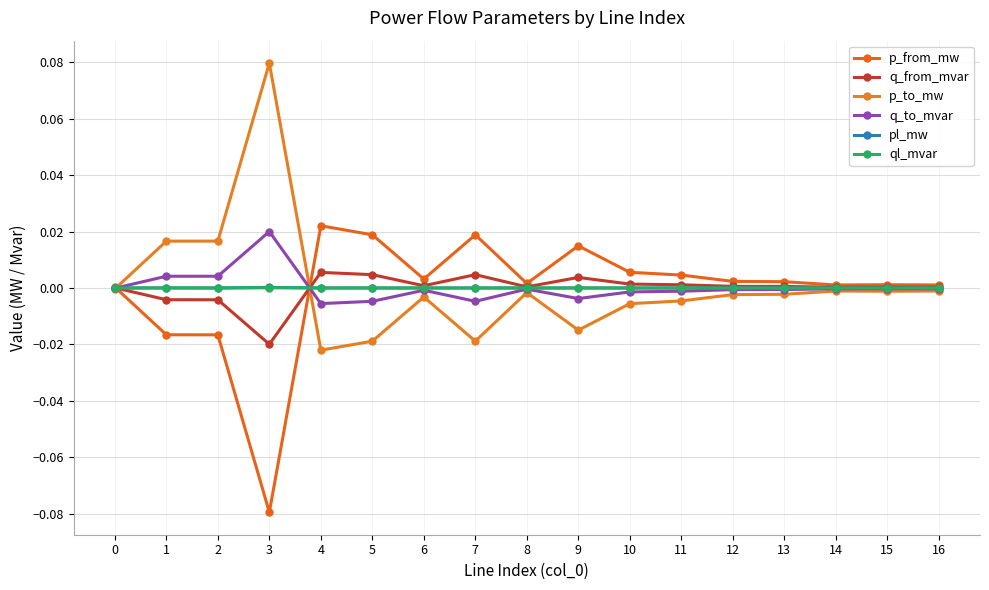

What is the difference between the second highest and minimum values in the p_from_mw series?

0.1